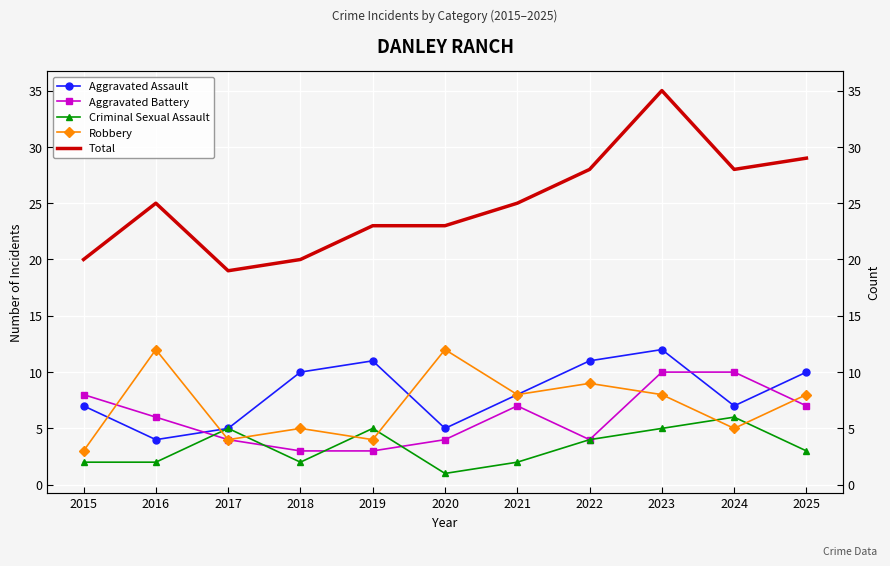

At which category does the chart reach its minimum across all series?

2020